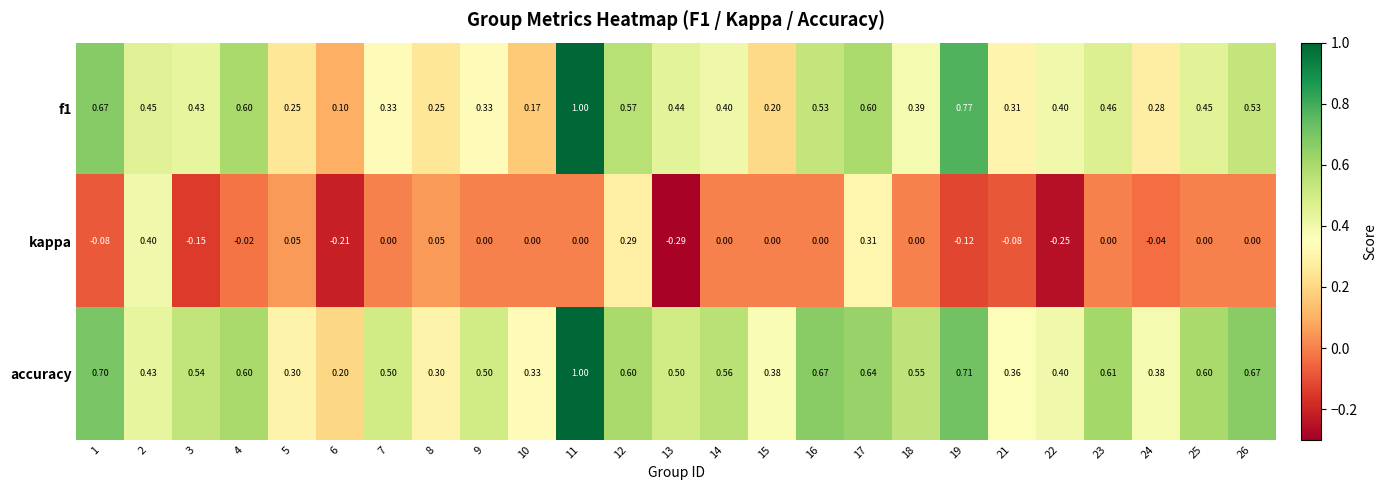

Which series has the largest total across all categories?

accuracy